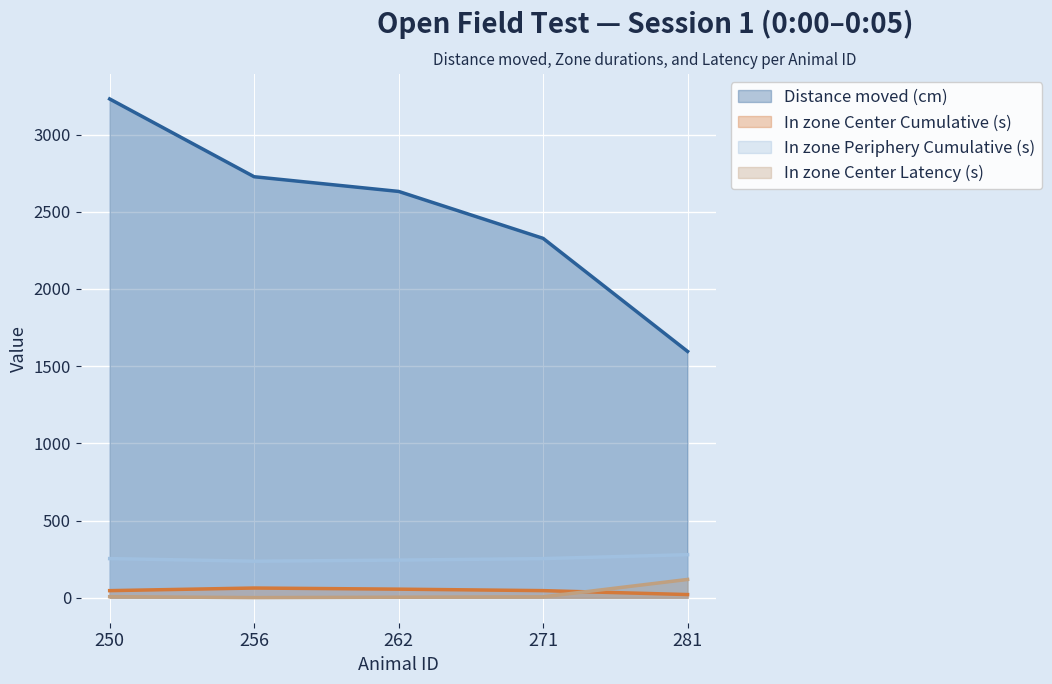

What is the value of the In zone Periphery Cumulative (s) point at the 3rd from the left?

244.1